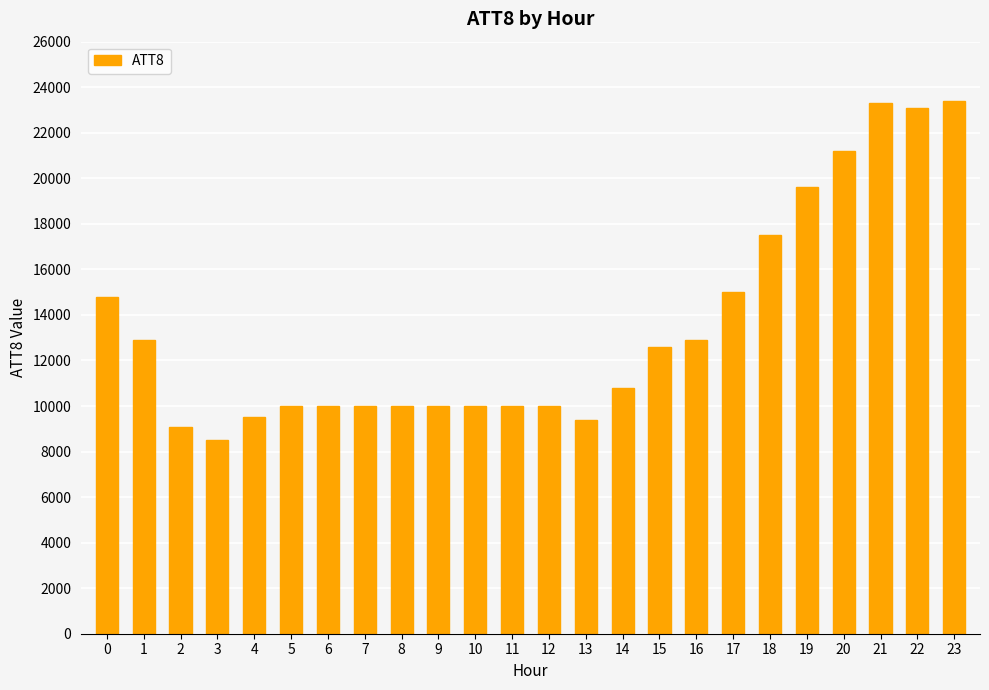

The value at 13 is 9400. True or false?

True